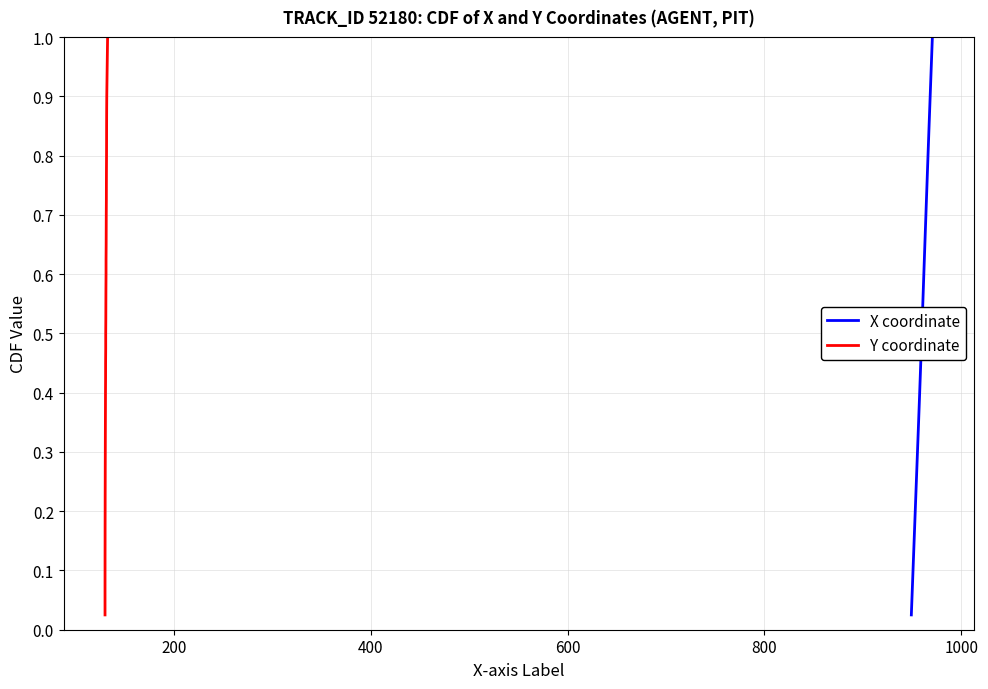

True or false: Y coordinate and X coordinate cross at least once.

False